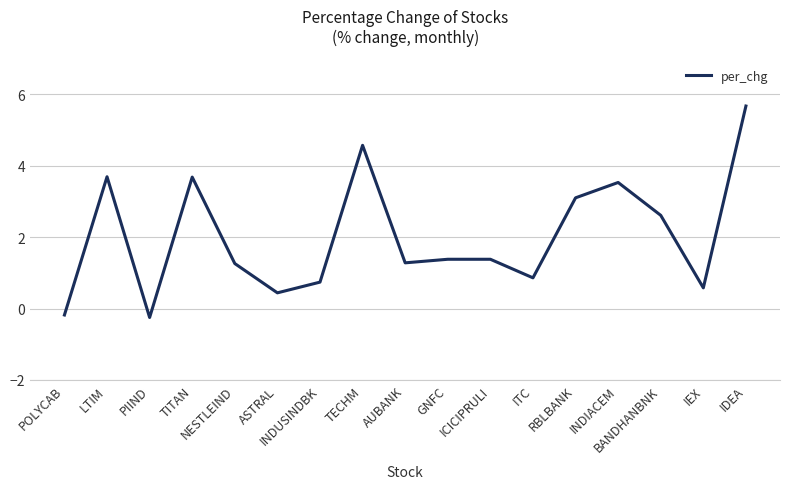

What is the sum of all values?

34.3